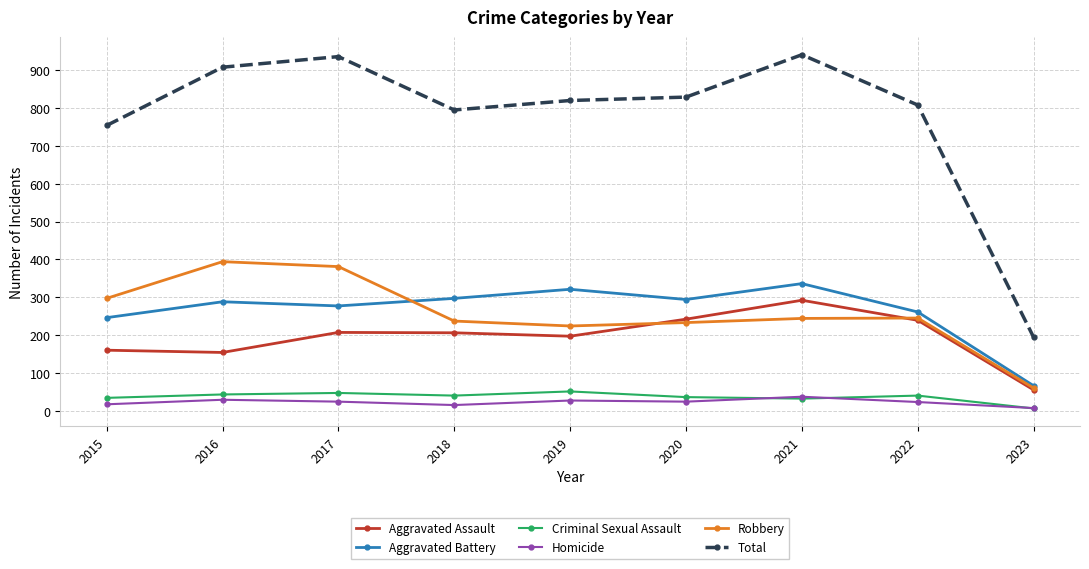

At which category does the chart reach its minimum across all series?

2023